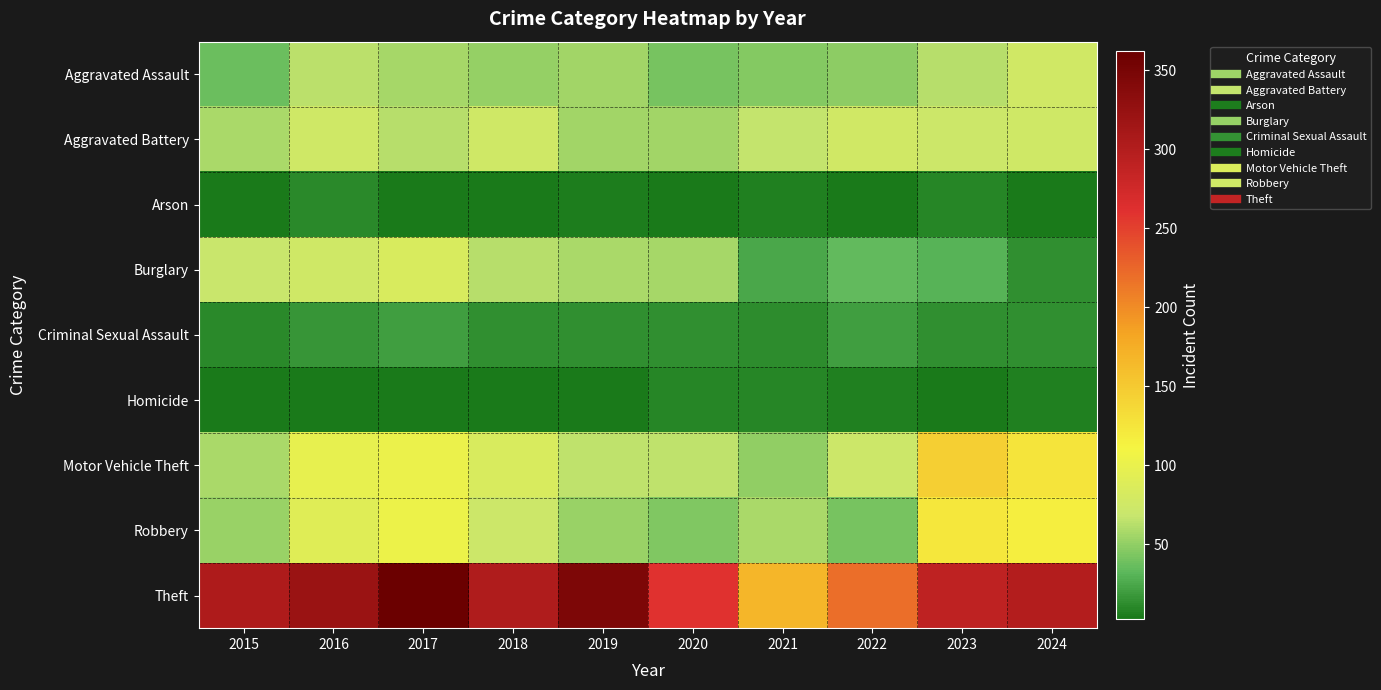

At which category is the sum across all series the highest?

2017